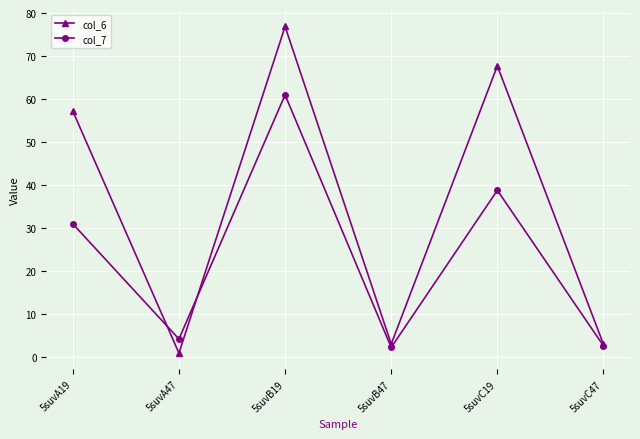

What is the label of the 6th point from the right?

5suvA19